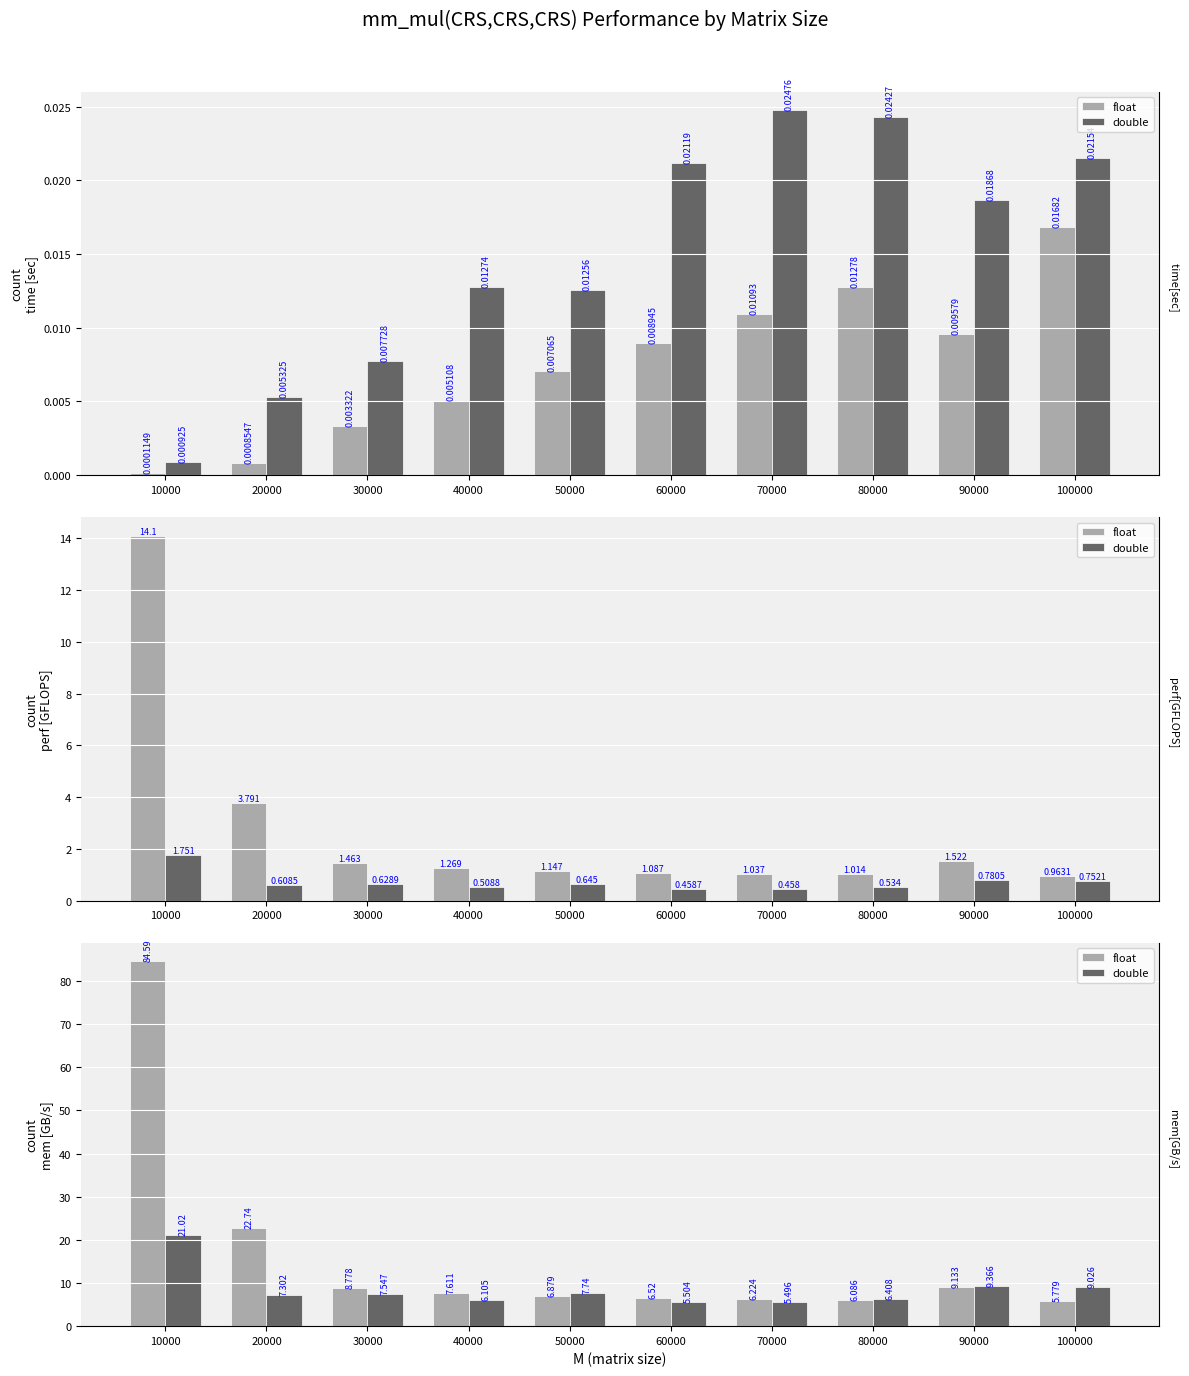

What is the total value across all series at 50000?

14.6